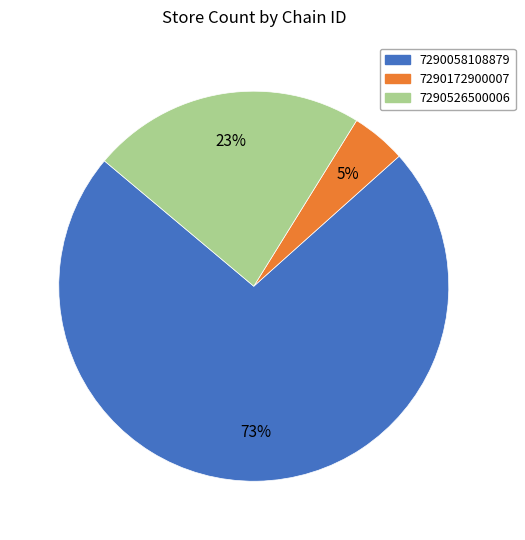

Count the number of slices in the pie.

3